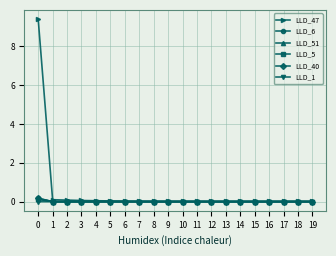

The value of LLD_40 at 17 is -0.0. True or false?

True